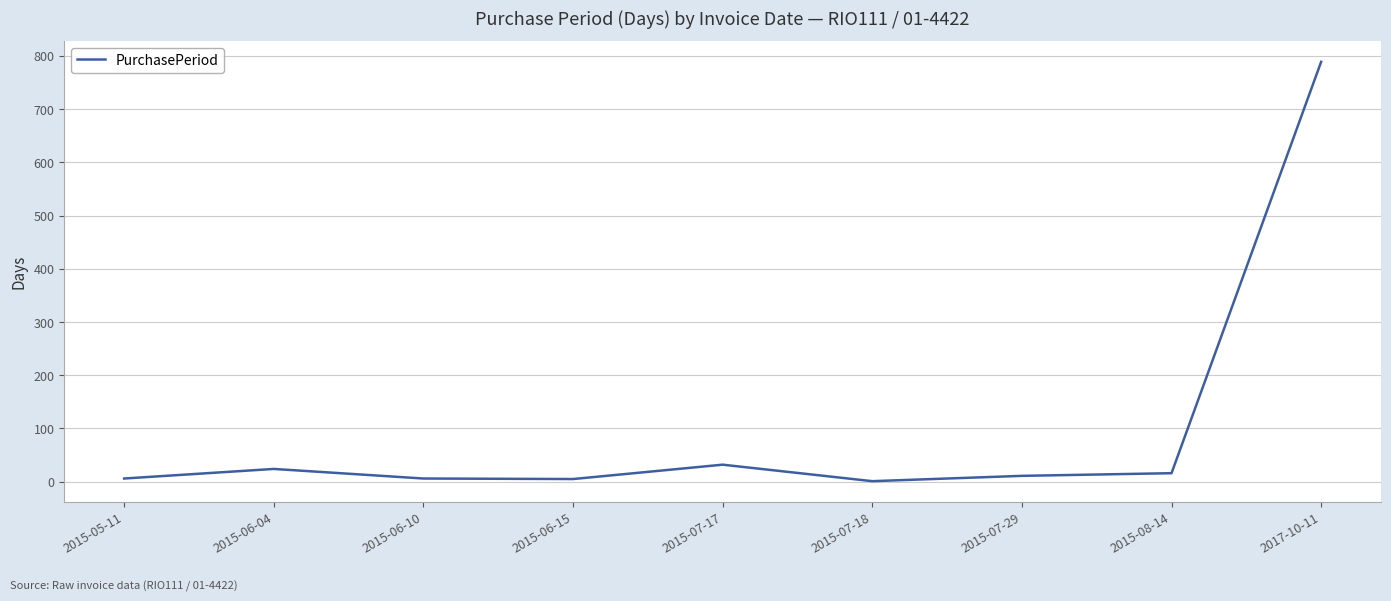

The chart shows a value of 11 at 2015-07-29. True or false?

True